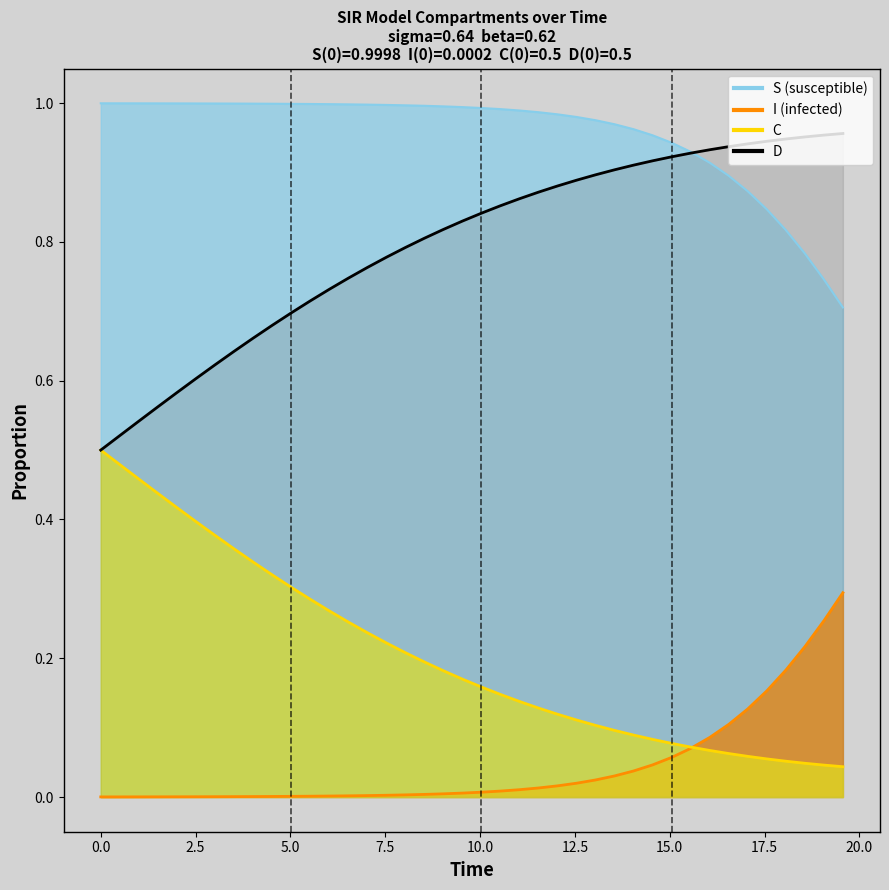

Is it true that S equals 0.3 at 5.0?

False